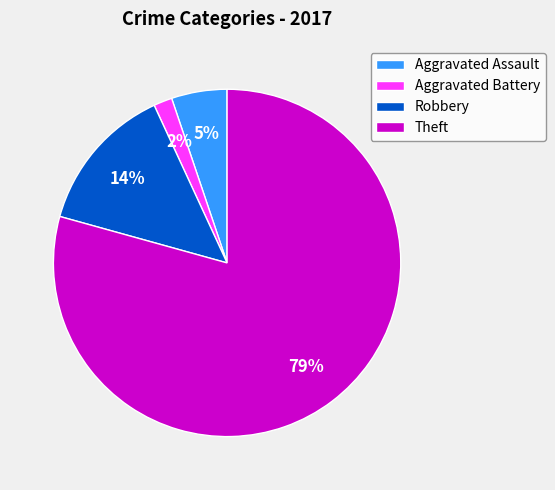

Is it true that Theft is 93% of the pie?

False